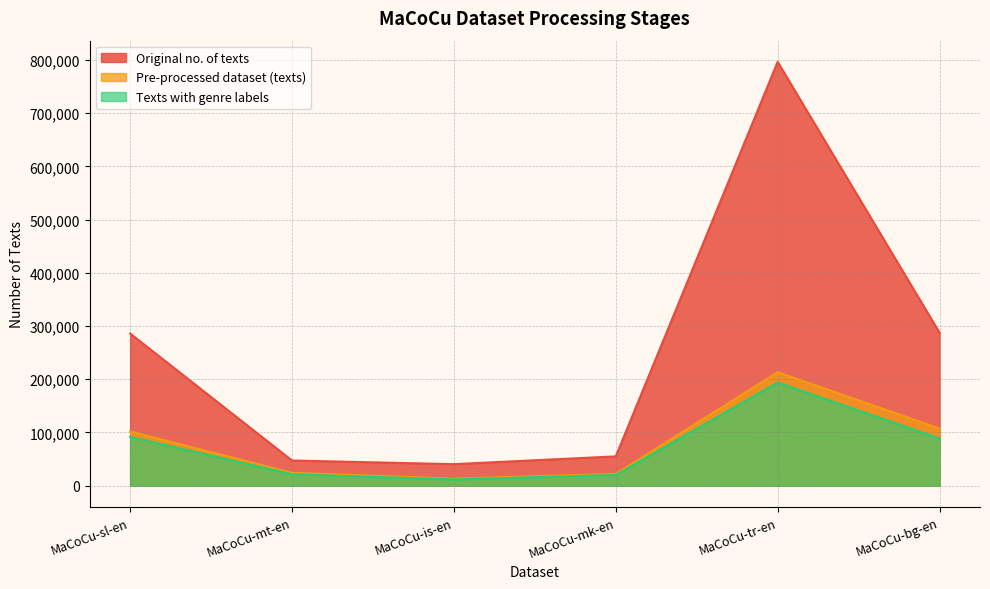

Is it true that Original no. of texts equals 287456 at MaCoCu-bg-en?

True